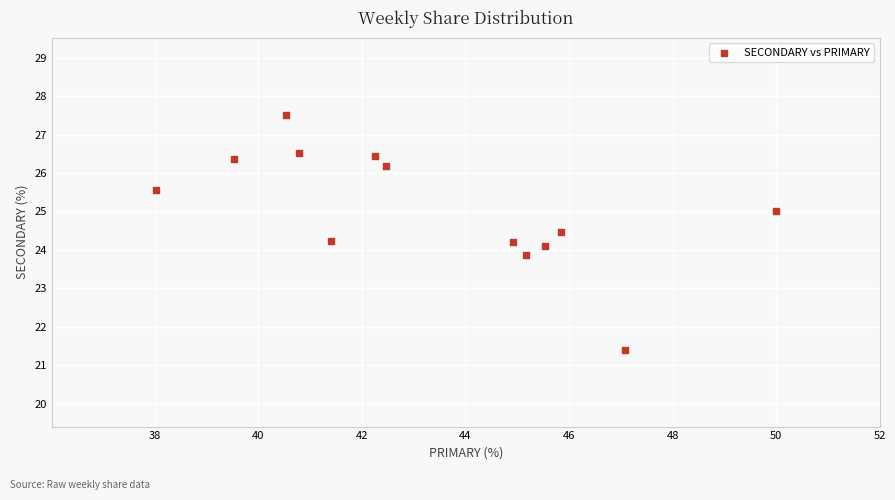

What is the range of Y values (max minus min)?

6.1